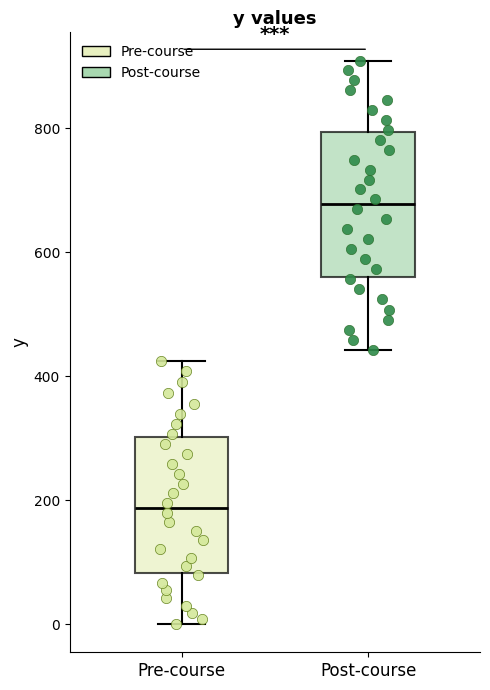

Reading left to right, read every box against the y-axis: the position of its median line, the range the box covers, and the ends of its whiskers. The values are not printed on the chart, so give them approximately, as read against the axis.

Pre-course: median 180, box 80 to 300, whiskers 0 to 420
Post-course: median 680, box 560 to 800, whiskers 440 to 900